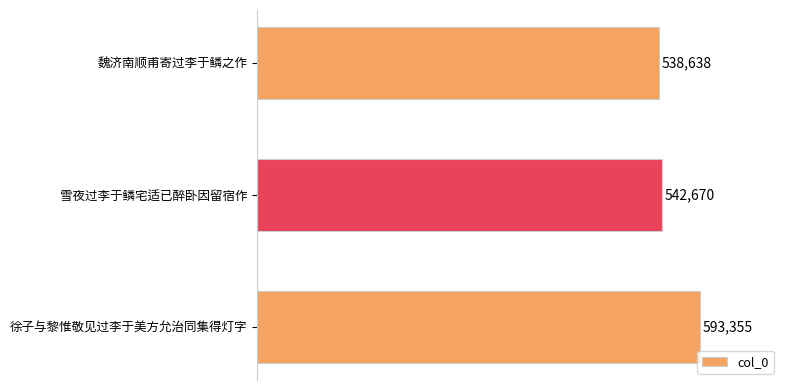

Is it true that the value at 魏济南顺甫寄过李于鳞之作 is 538638?

True